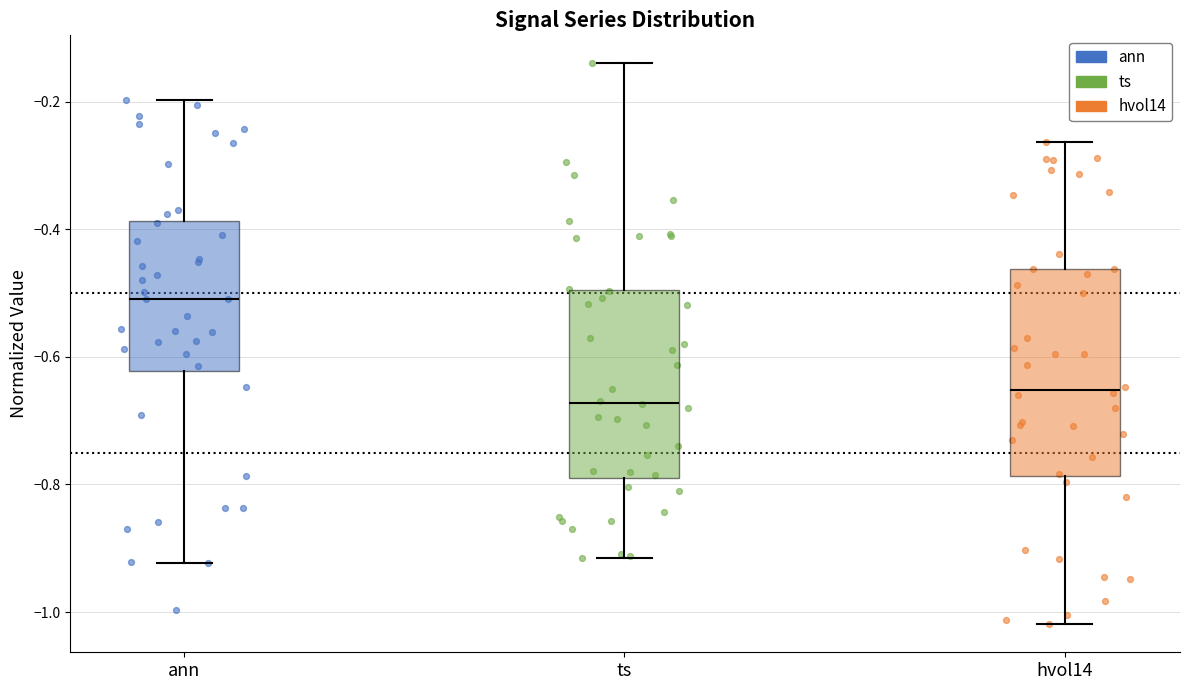

Reading left to right, transcribe this box plot: for each box, give where its median line is, the range the box spans, and where its two whiskers end, as read against the y-axis. The values are not printed on the chart, so give them approximately, as read against the axis.

ann: median -0.50, box -0.62 to -0.38, whiskers -0.92 to -0.20
ts: median -0.68, box -0.78 to -0.50, whiskers -0.92 to -0.14
hvol14: median -0.66, box -0.78 to -0.46, whiskers -1.02 to -0.26